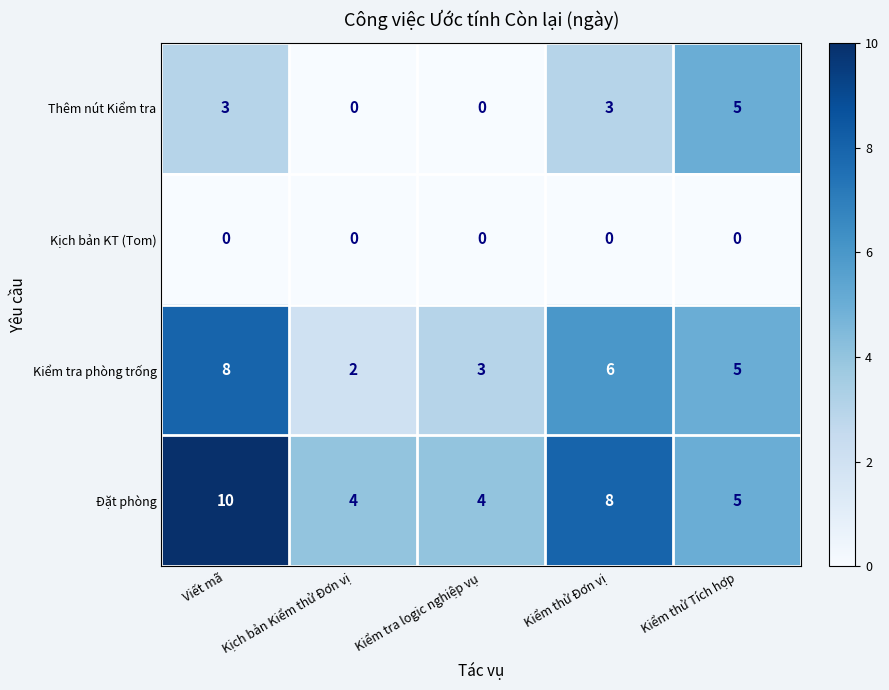

How many Kiểm tra phòng trống values are between 3 and 6?

3